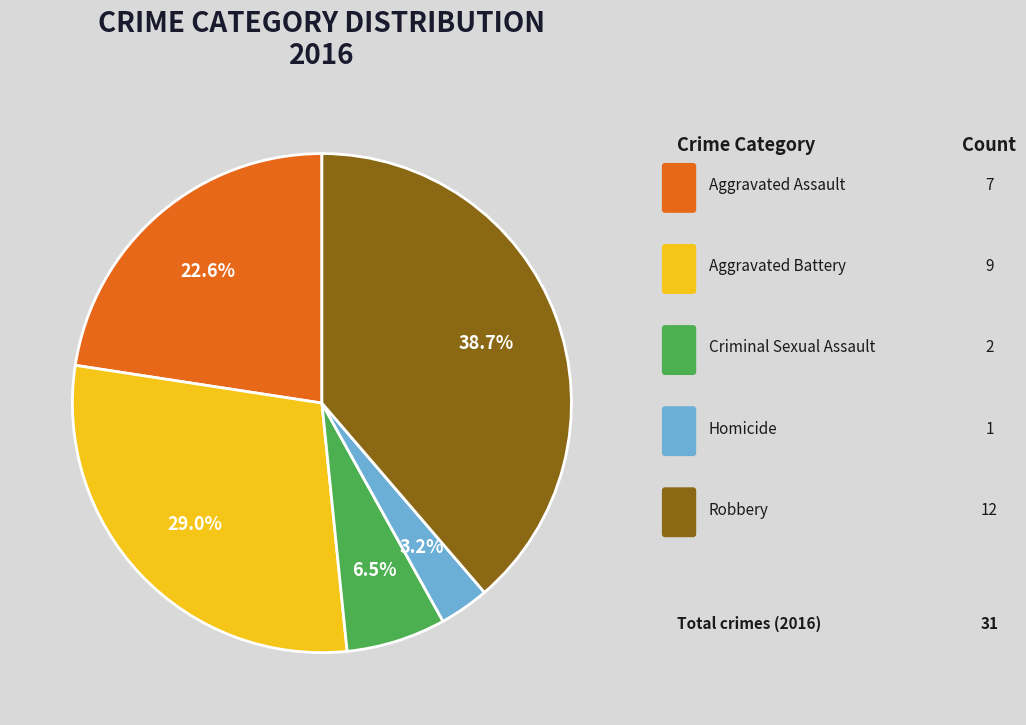

Does any single category account for the majority?

No